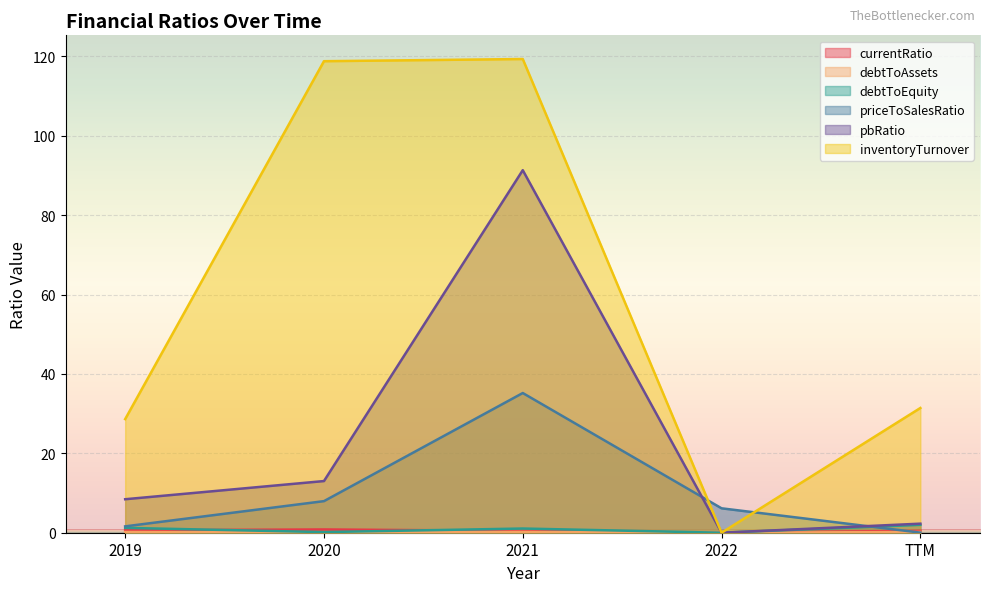

How many data points does each series have?

5